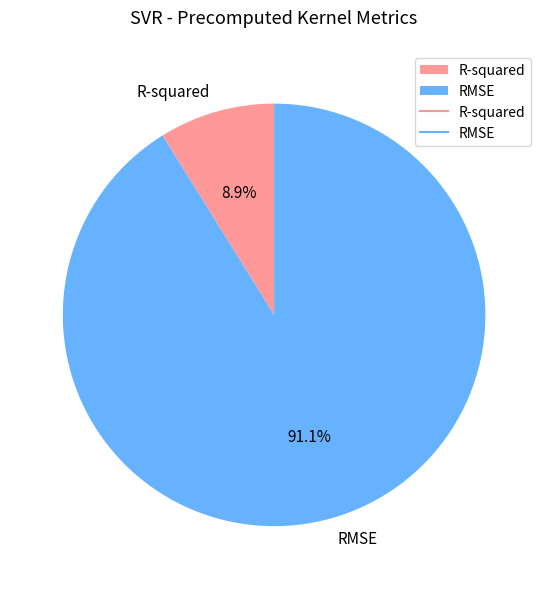

What percentage is the R-squared slice, to the nearest percent?

9%